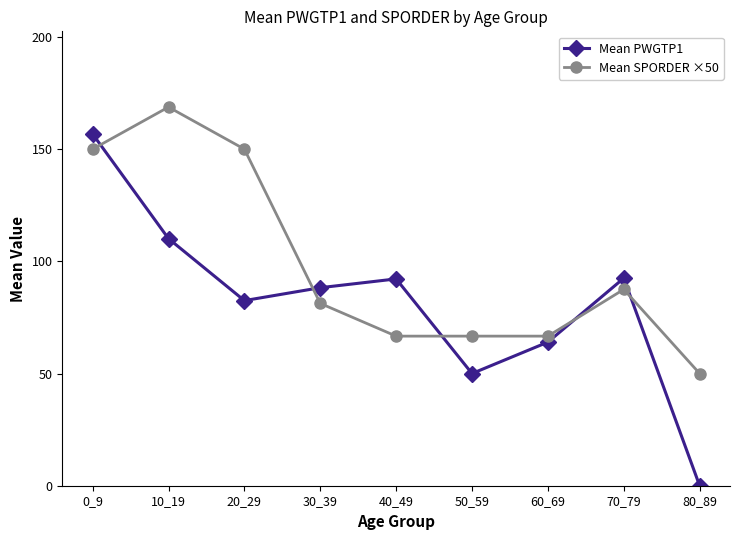

Is it true that Mean PWGTP1 equals 88.2 at 30_39?

True